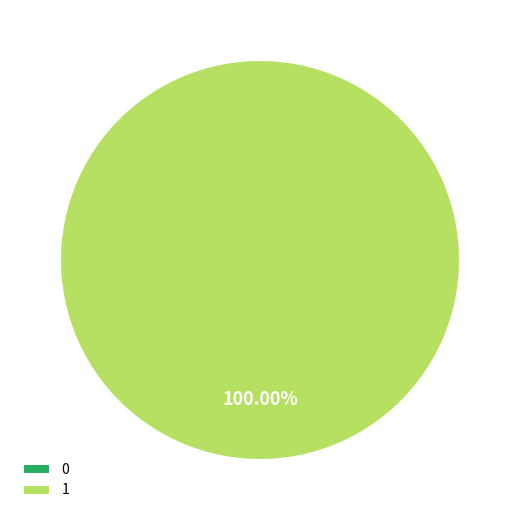

Which category accounts for the majority?

1